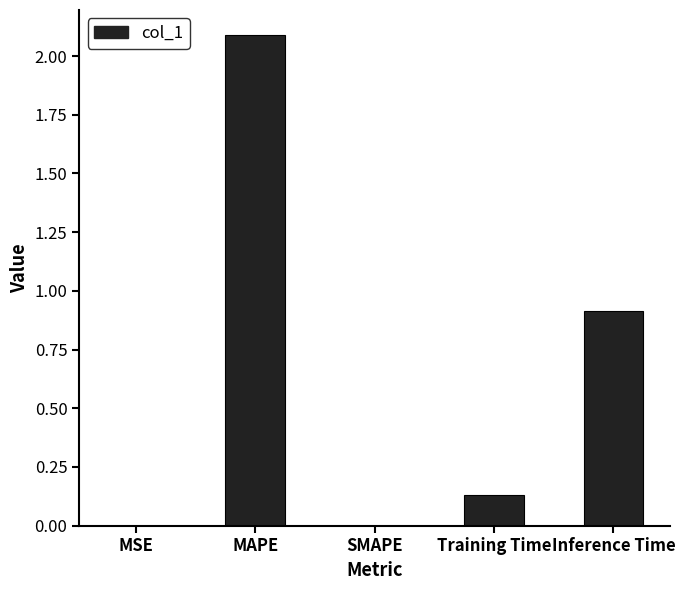

What is the change in value from SMAPE to Inference Time?

+0.9